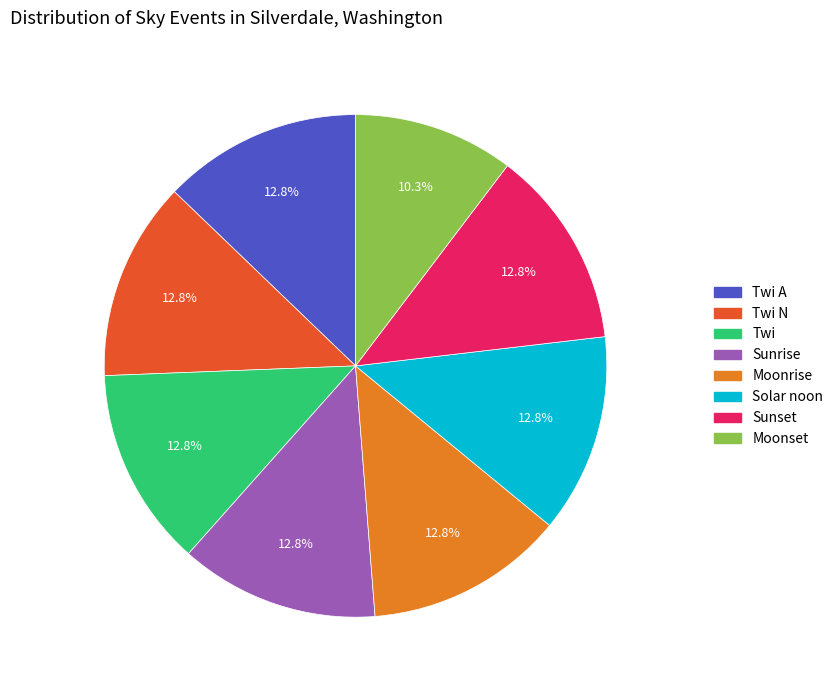

To the nearest percent, what is the difference between the Sunset and Twi A slice percentages?

0%